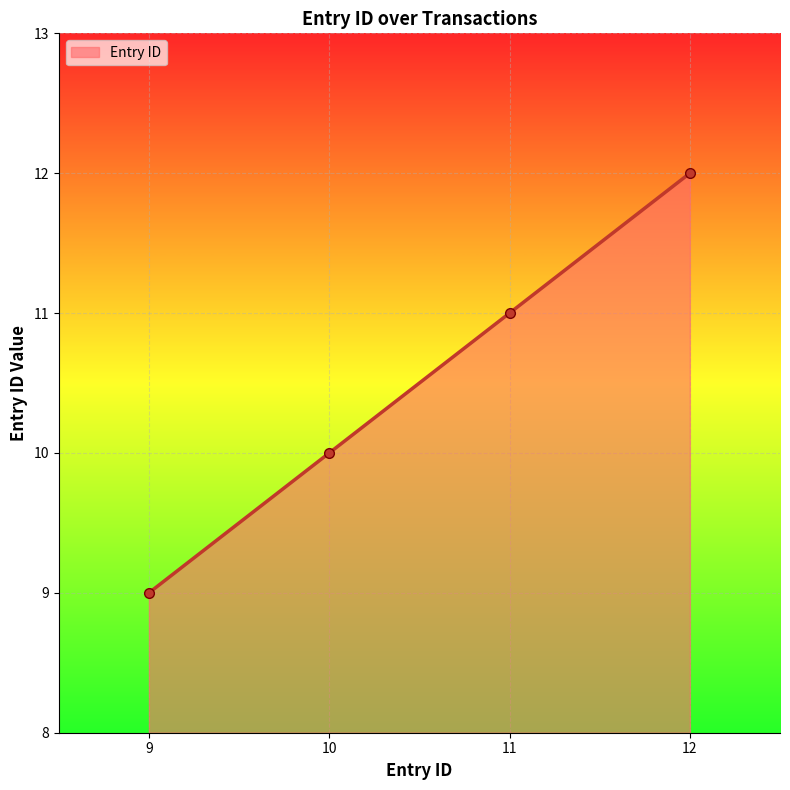

What is the value of the 3rd point from the left?

11